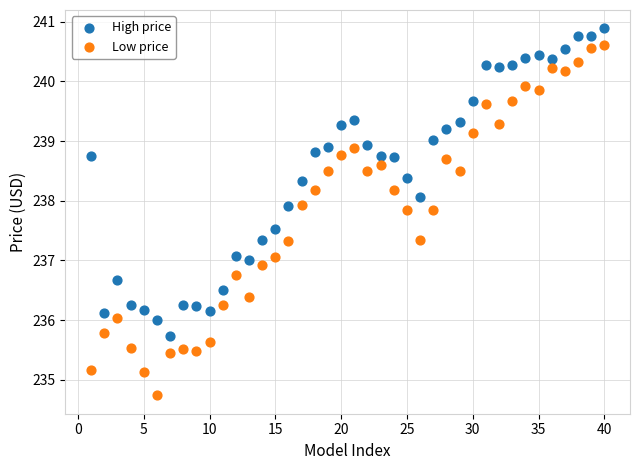

Which series reaches the maximum Y coordinate?

High price